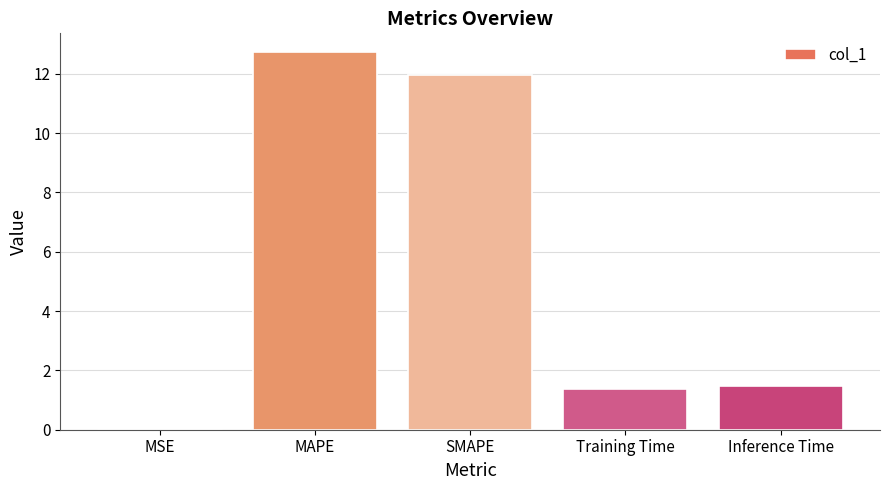

What is the maximum value shown in the chart?

12.7